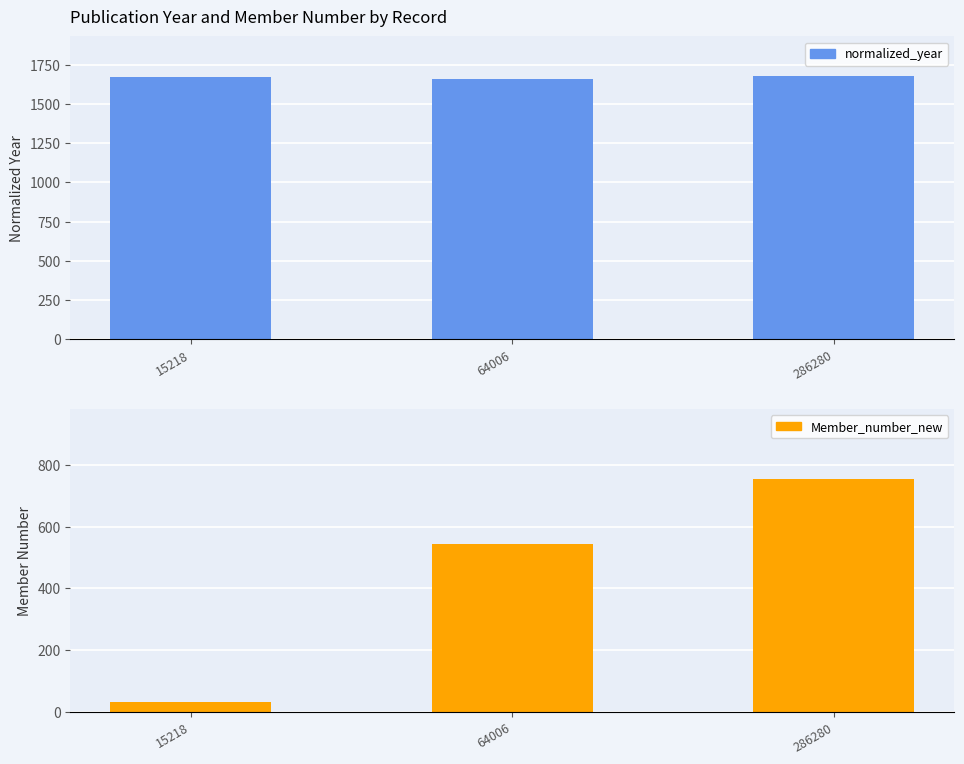

Read the normalized_year value at 15218.

1671